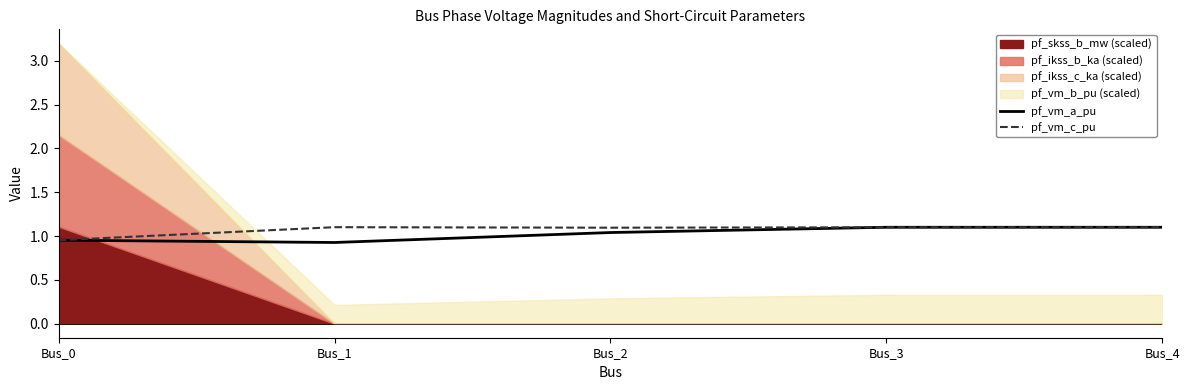

Is it true that pf_vm_a_pu equals 1.6 at Bus_0?

False